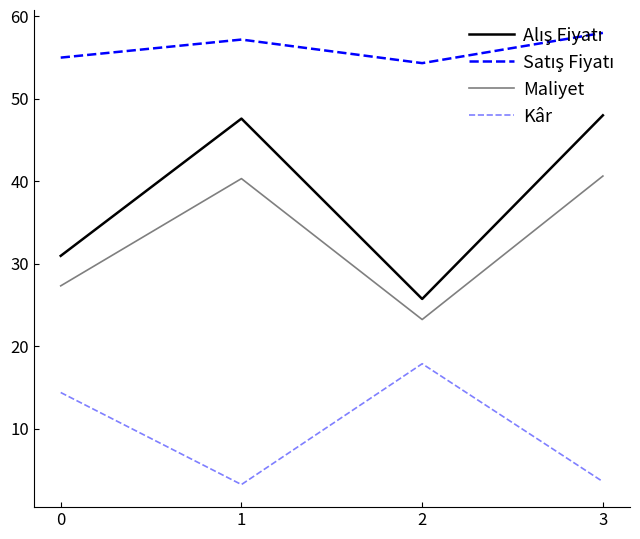

The Satış Fiyatı series shows 80.0 at 0. True or false?

False